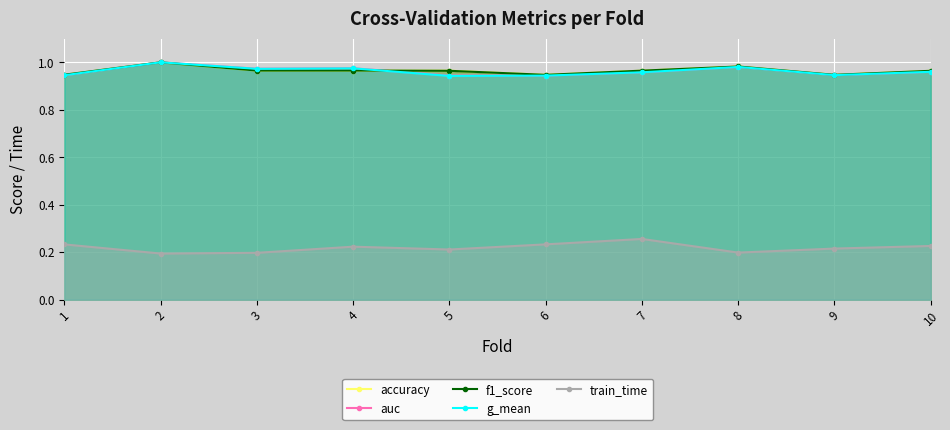

Reading left to right, transcribe all the data shown in this chart.

accuracy: 1=0.9	2=1.0	3=1.0	4=1.0	5=1.0	6=0.9	7=1.0	8=1.0	9=0.9	10=1.0
auc: 1=0.9	2=1.0	3=1.0	4=1.0	5=0.9	6=0.9	7=1.0	8=1.0	9=0.9	10=1.0
f1_score: 1=0.9	2=1.0	3=1.0	4=1.0	5=1.0	6=0.9	7=1.0	8=1.0	9=0.9	10=1.0
g_mean: 1=0.9	2=1.0	3=1.0	4=1.0	5=0.9	6=0.9	7=1.0	8=1.0	9=0.9	10=1.0
train_time: 1=0.2	2=0.2	3=0.2	4=0.2	5=0.2	6=0.2	7=0.3	8=0.2	9=0.2	10=0.2